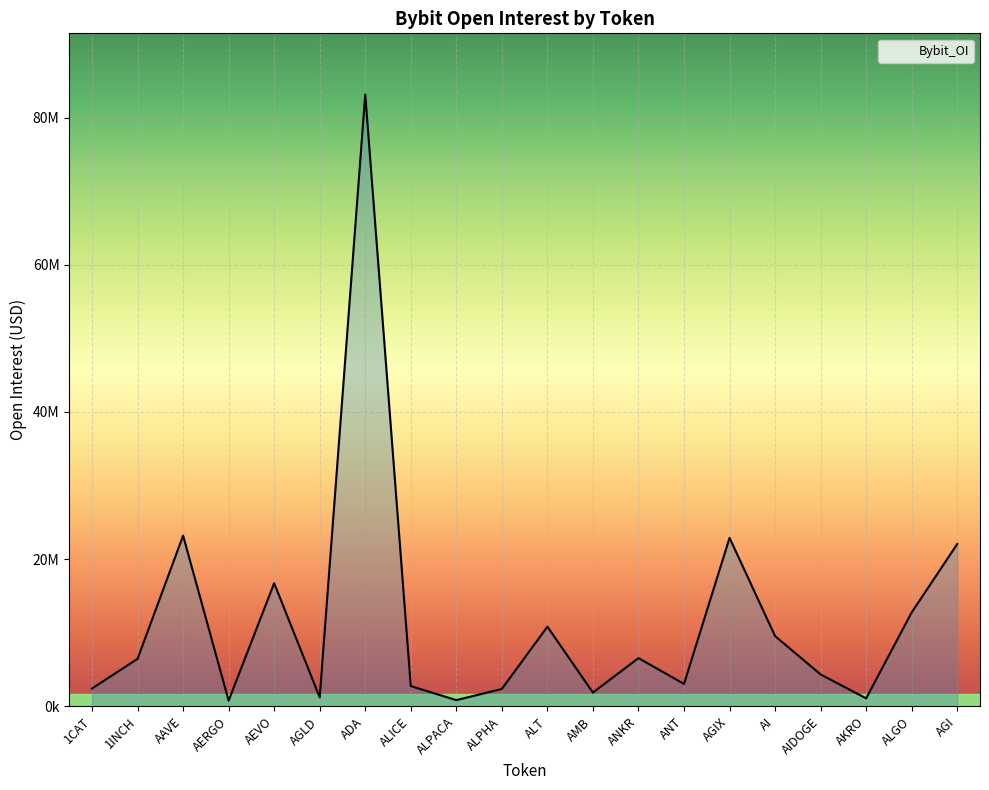

What is the value of the 2nd point from the left?

6452647